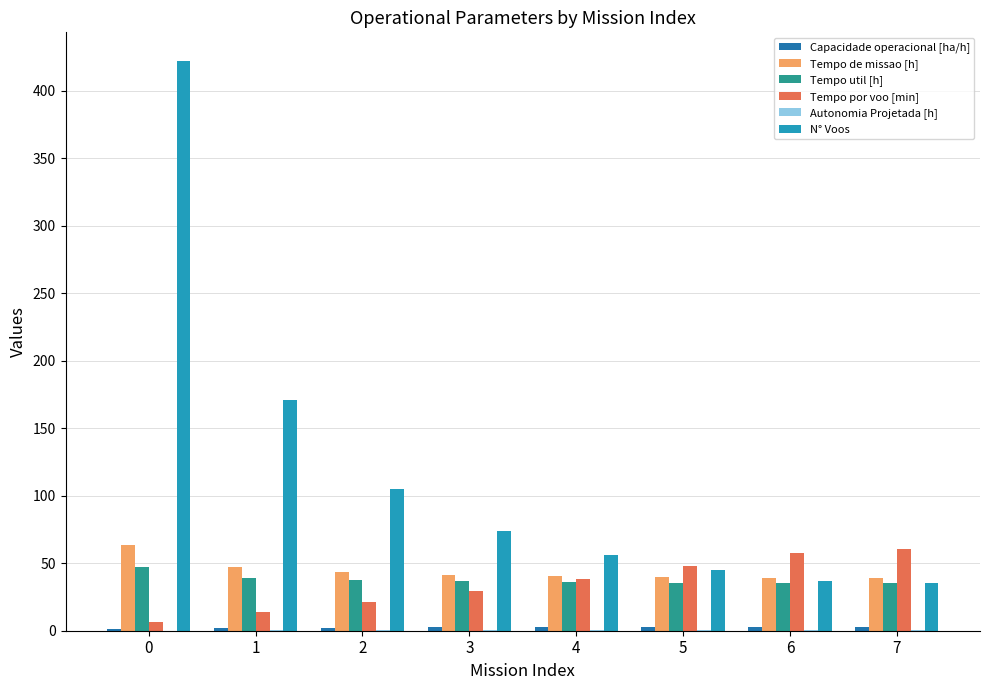

The value of Tempo por voo [min] at 0 is 6.7. True or false?

True